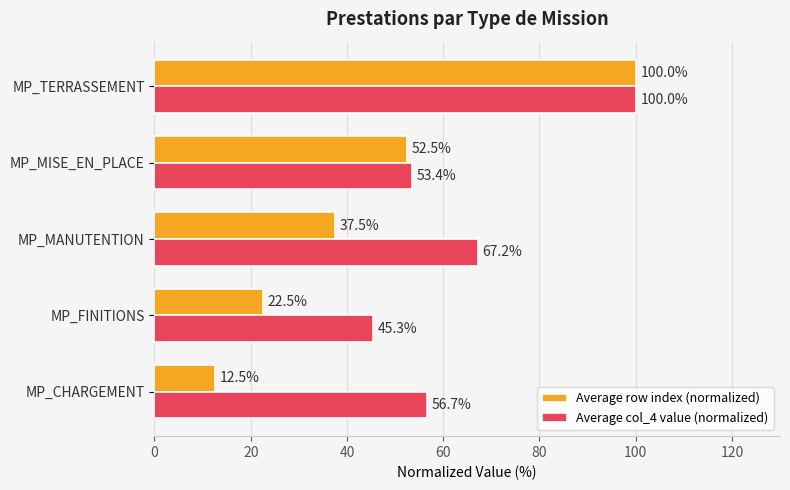

Rank the series at MP_CHARGEMENT from lowest to highest value.

Average row index (normalized), Average col_4 value (normalized)